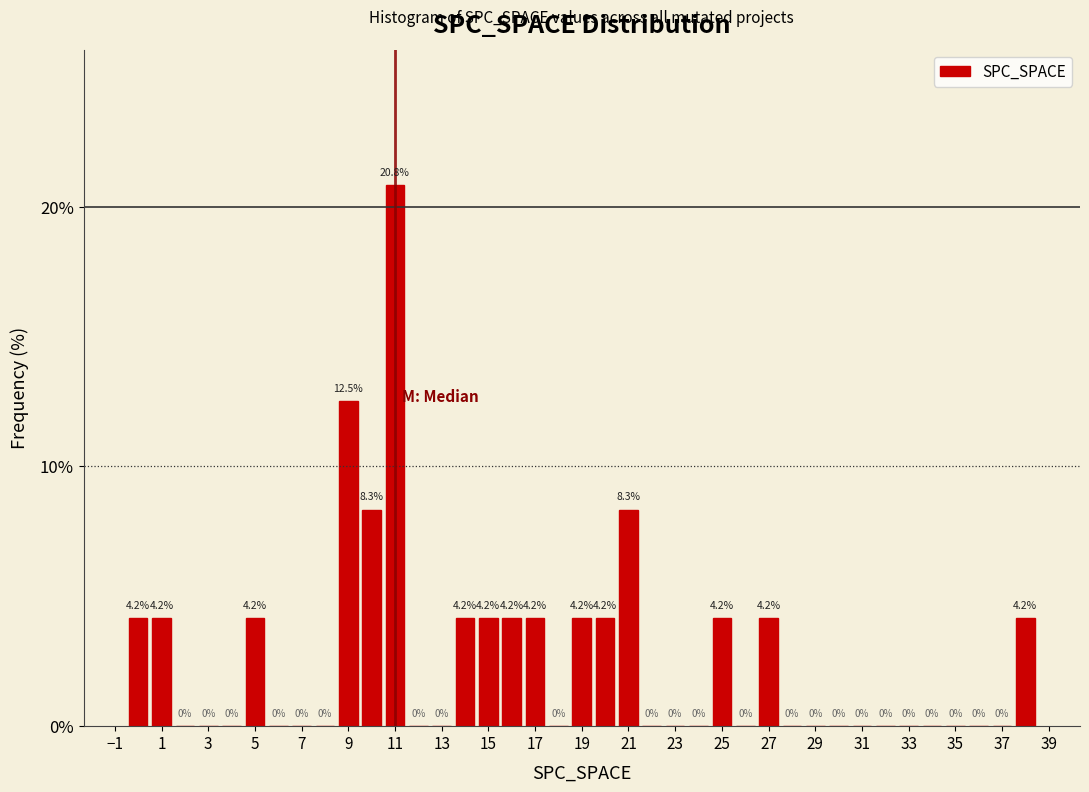

Over which range of the x-axis is the bar tallest?

10.5 to 11.5